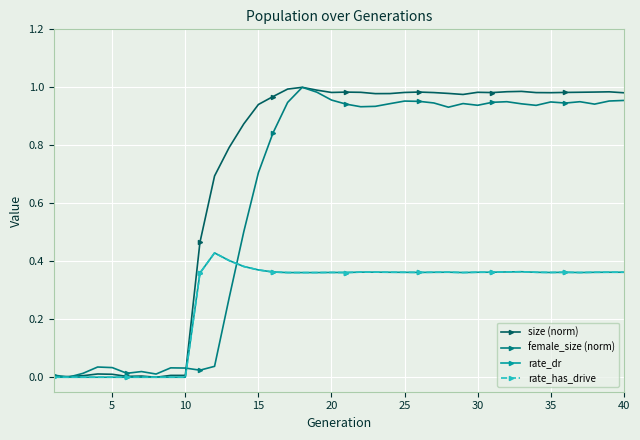

Does the chart have visible grid lines?

Yes